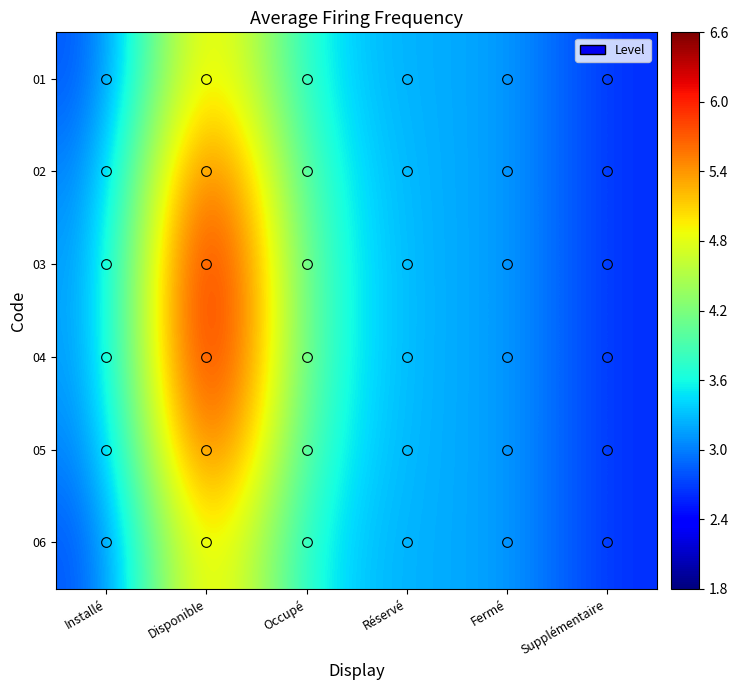

What is the total value across all series at Fermé?

19.2